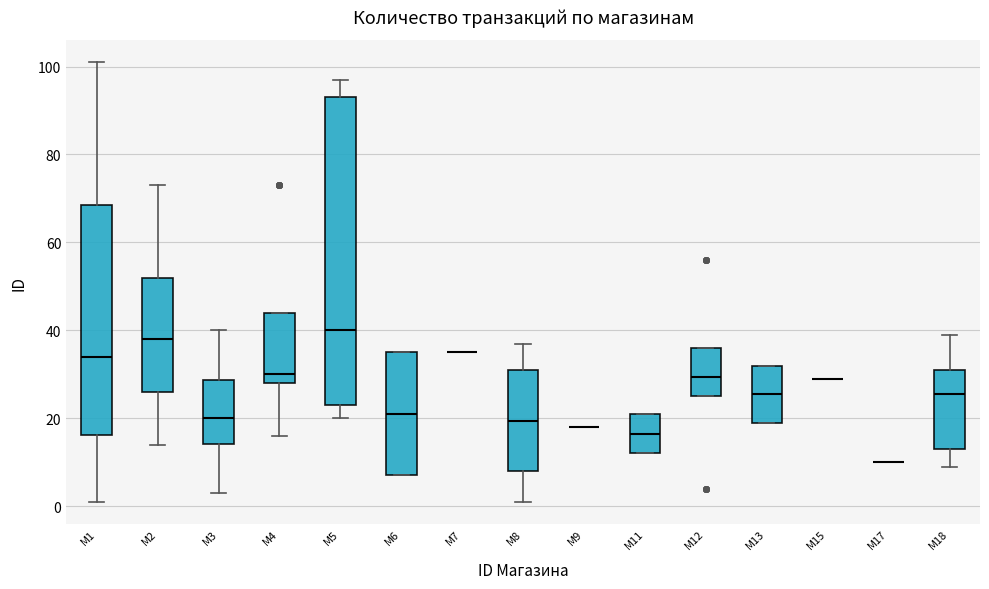

Comparing the boxes themselves (not the whiskers), which one is the tallest?

М5